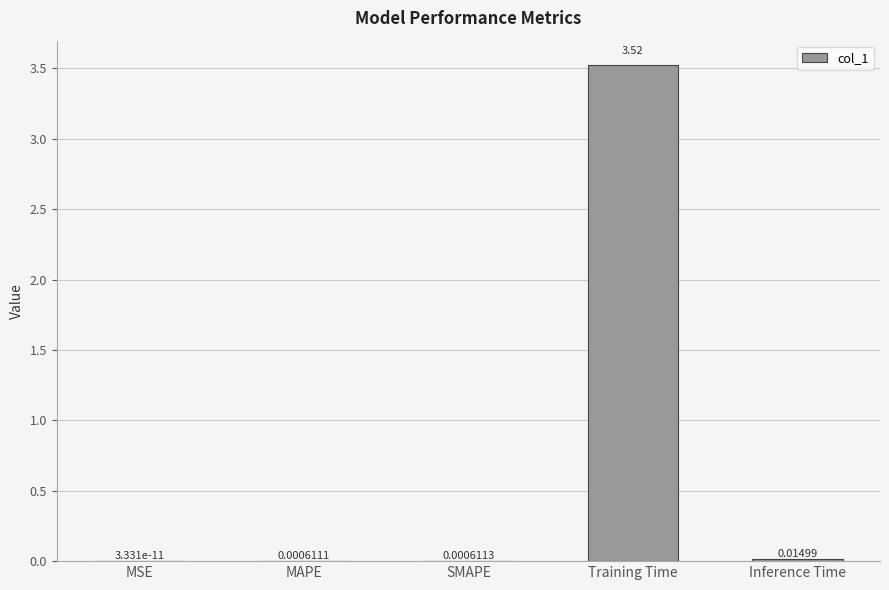

At which category does the chart reach its peak across all series?

Training Time